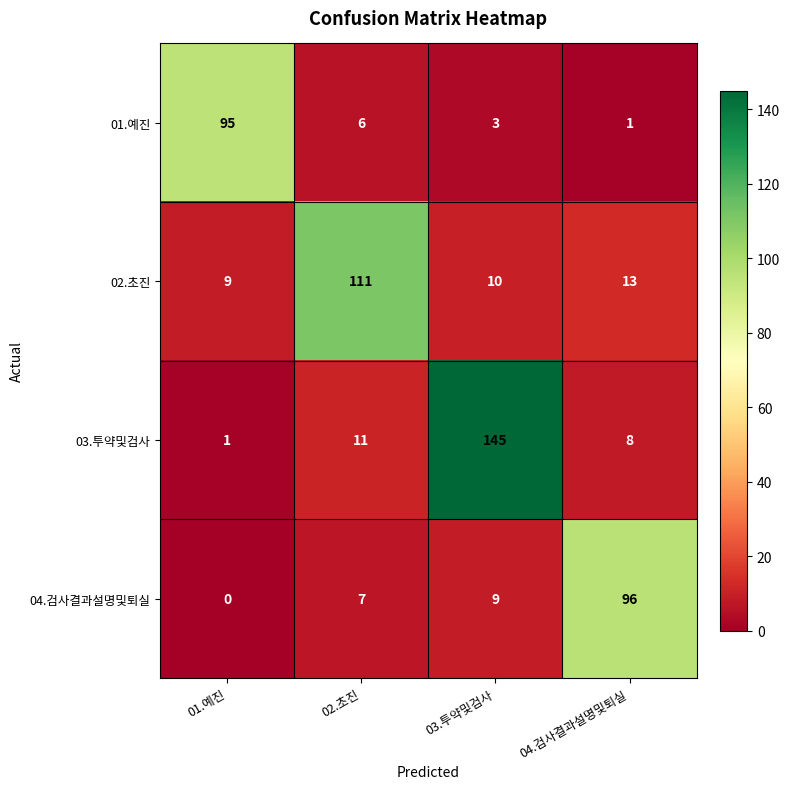

List the labels in order of 02.초진 value, largest first.

02.초진, 04.검사결과설명및퇴실, 03.투약및검사, 01.예진